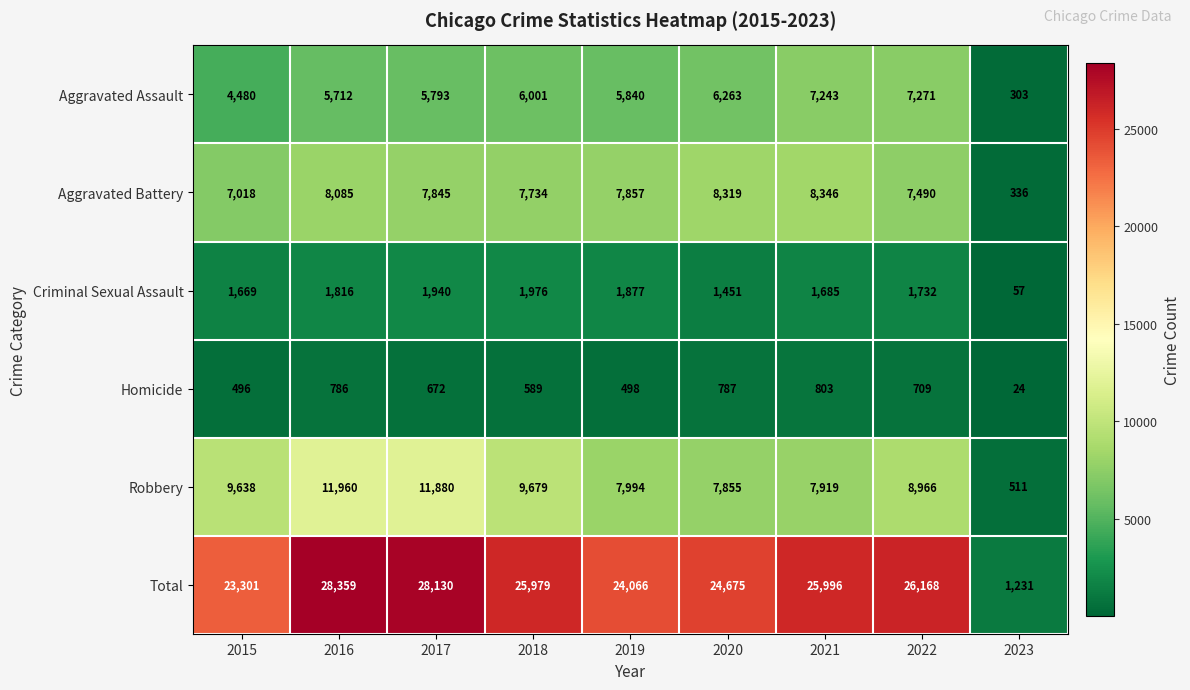

At which label does Aggravated Assault first exceed 5840?

2018